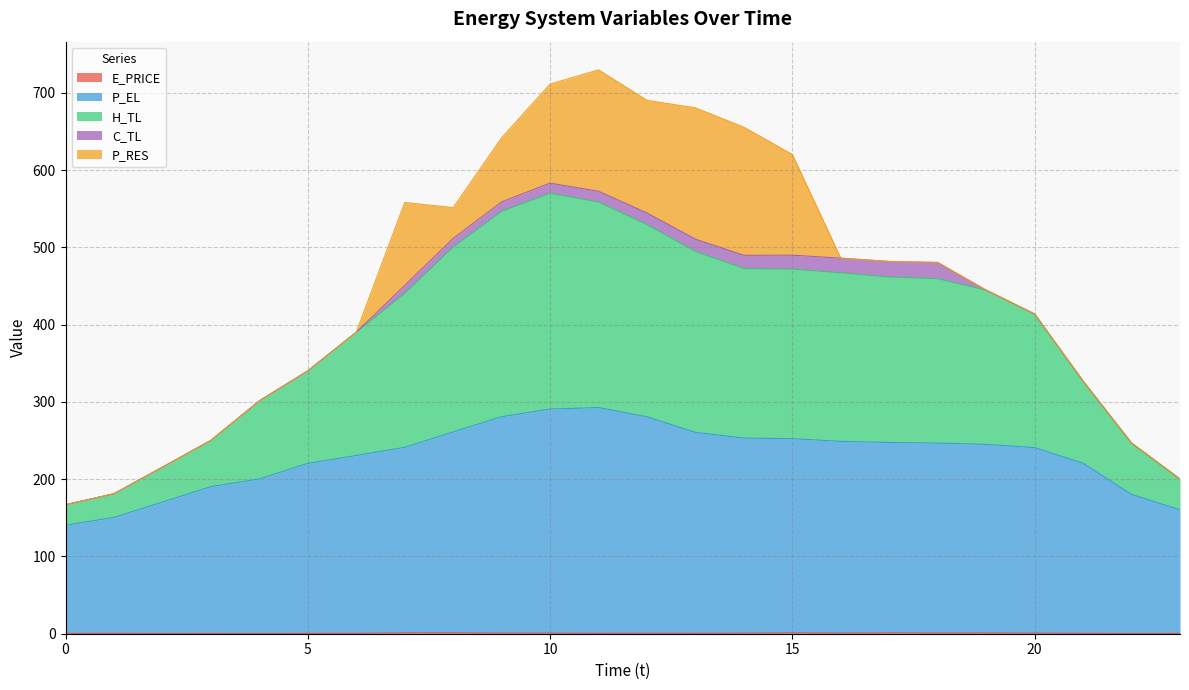

What is the maximum value for E_PRICE?

1.2